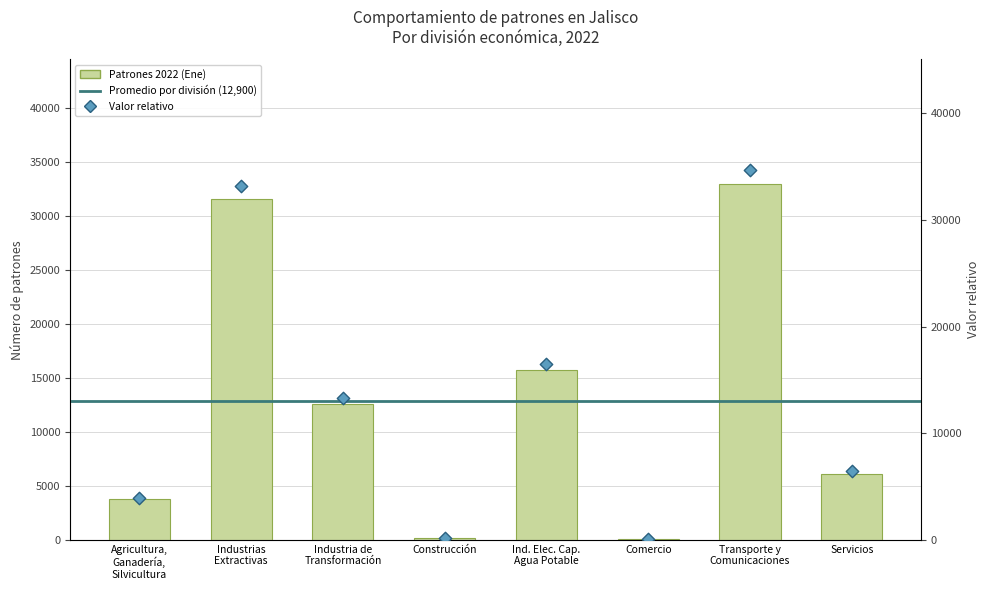

What is the change in value from Construcción to Servicios?

+5979